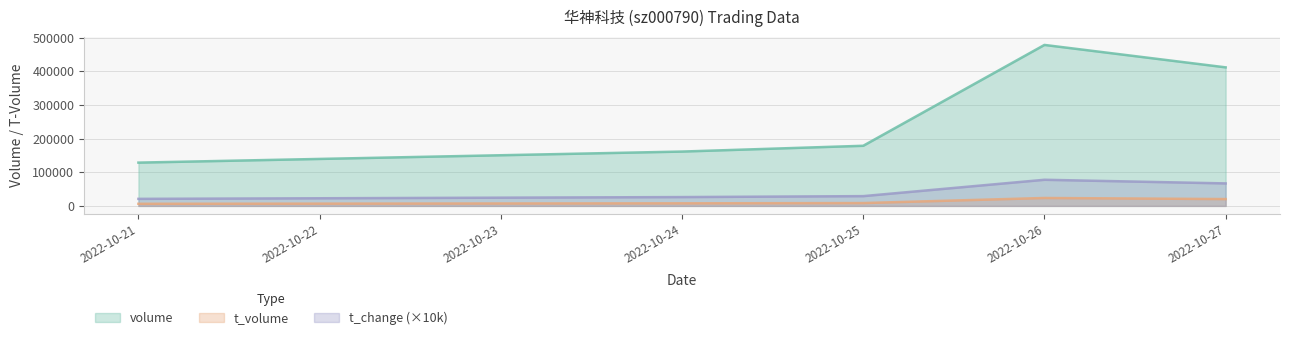

True or false: volume and t_volume cross at least once.

False